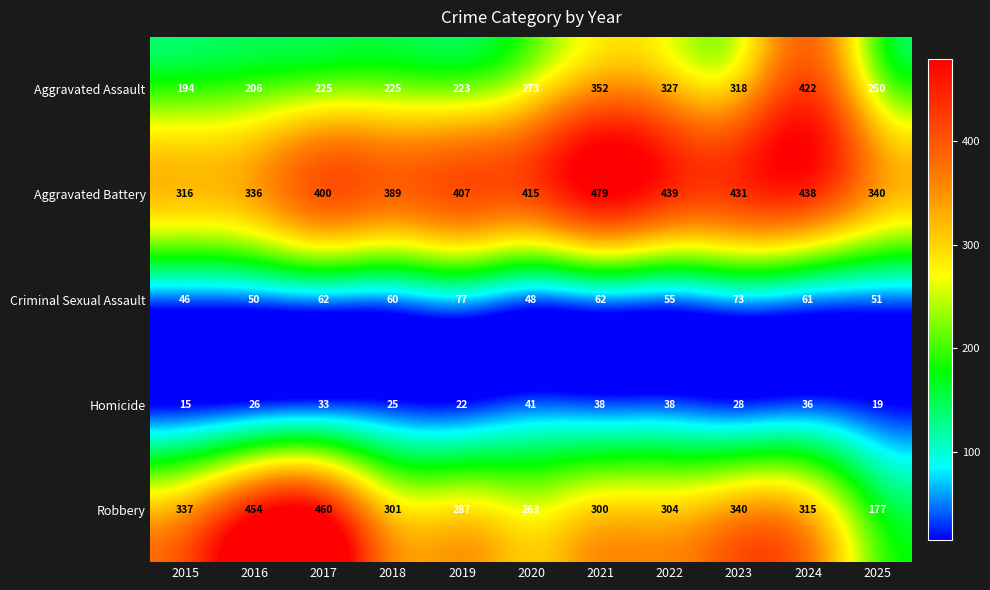

The value of Criminal Sexual Assault at 2018 is 60. True or false?

True